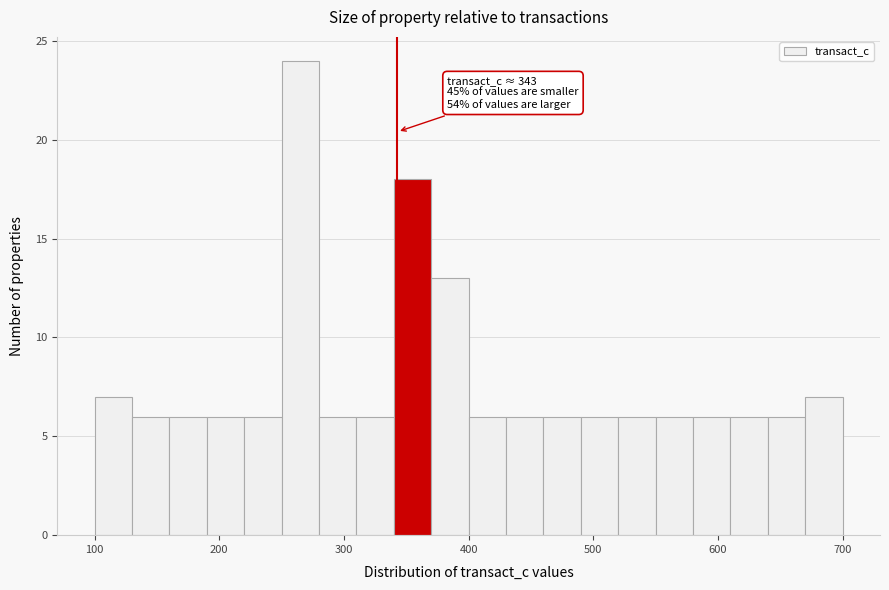

Around what value on the x-axis is the tallest bar? Give the approximate position of its centre, as read against the axis.

270